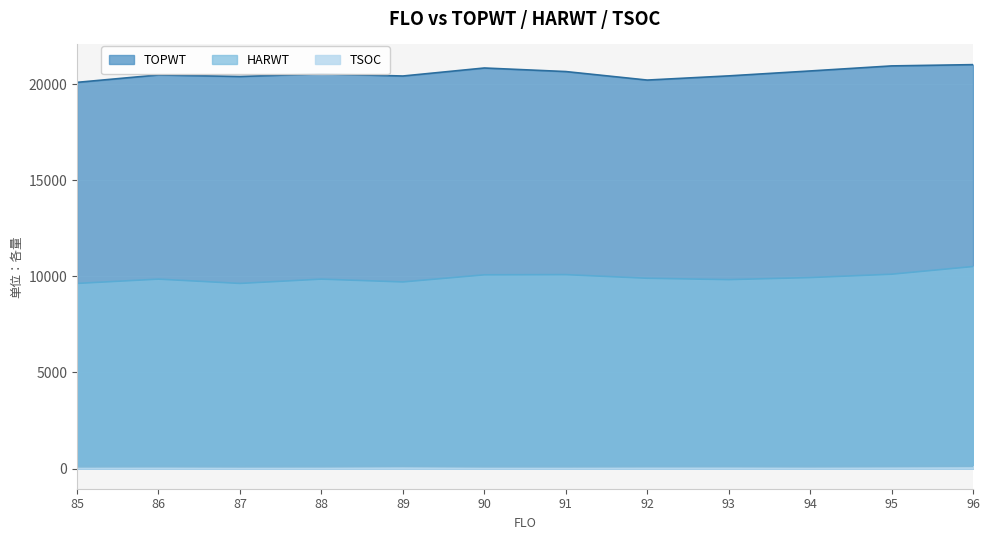

Which category has the highest value in the TSOC series?

96